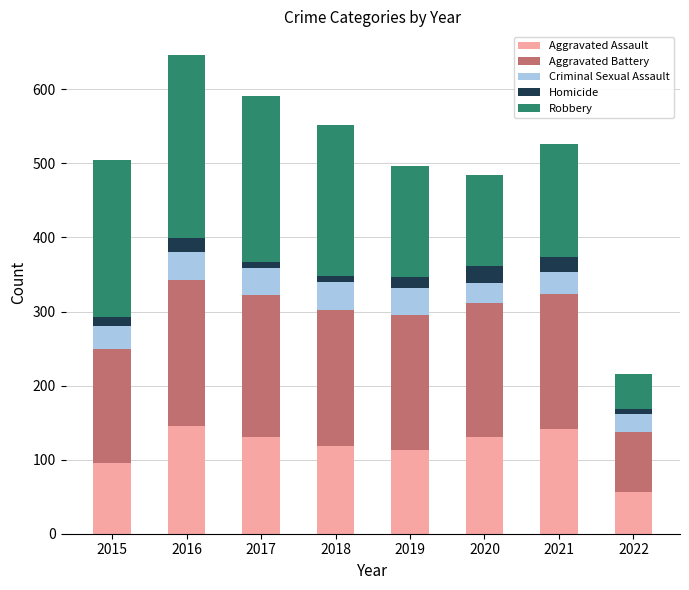

What is the maximum value for Aggravated Assault?

146